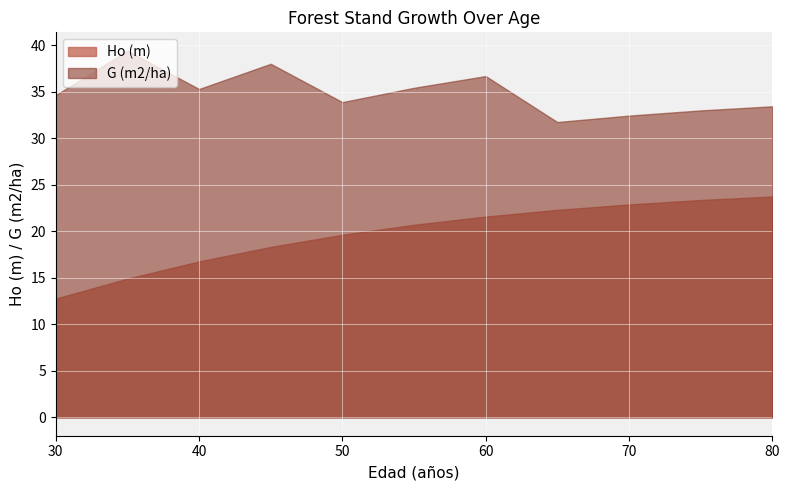

How many data points in Ho (m) are less than 20?

5